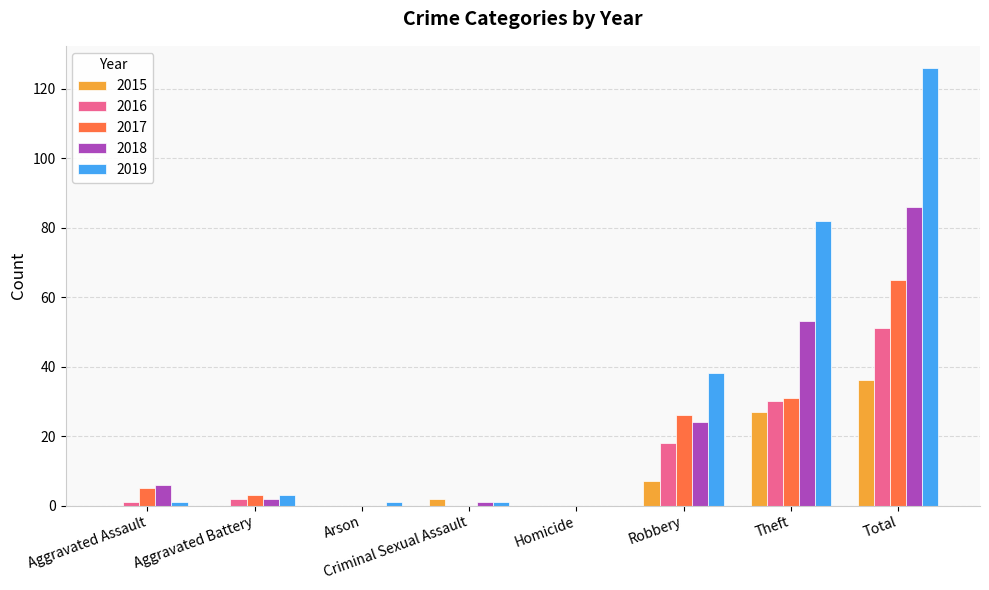

Which series has the largest total across all categories?

2019